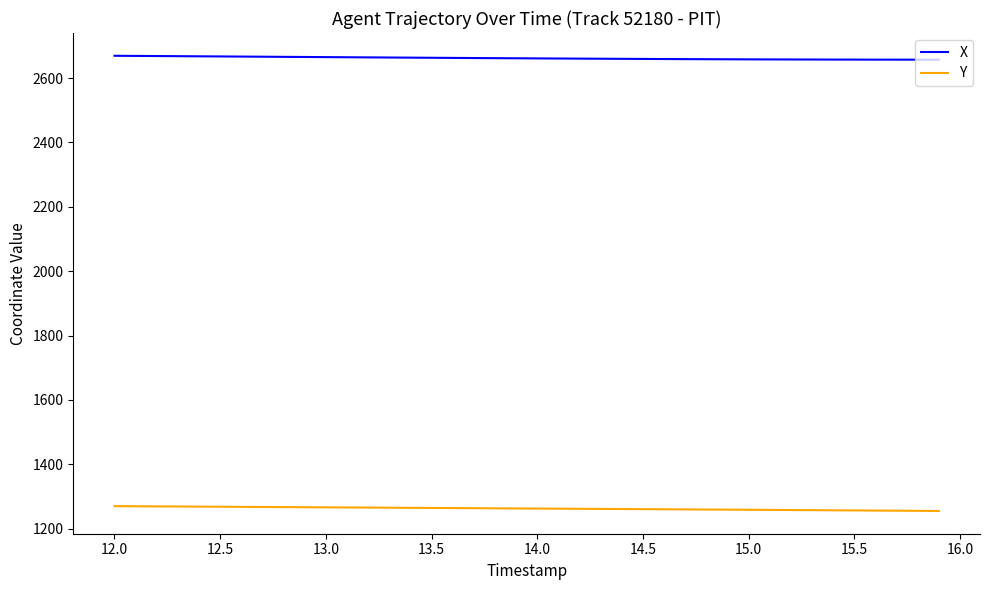

What is the greatest value displayed?

2669.5